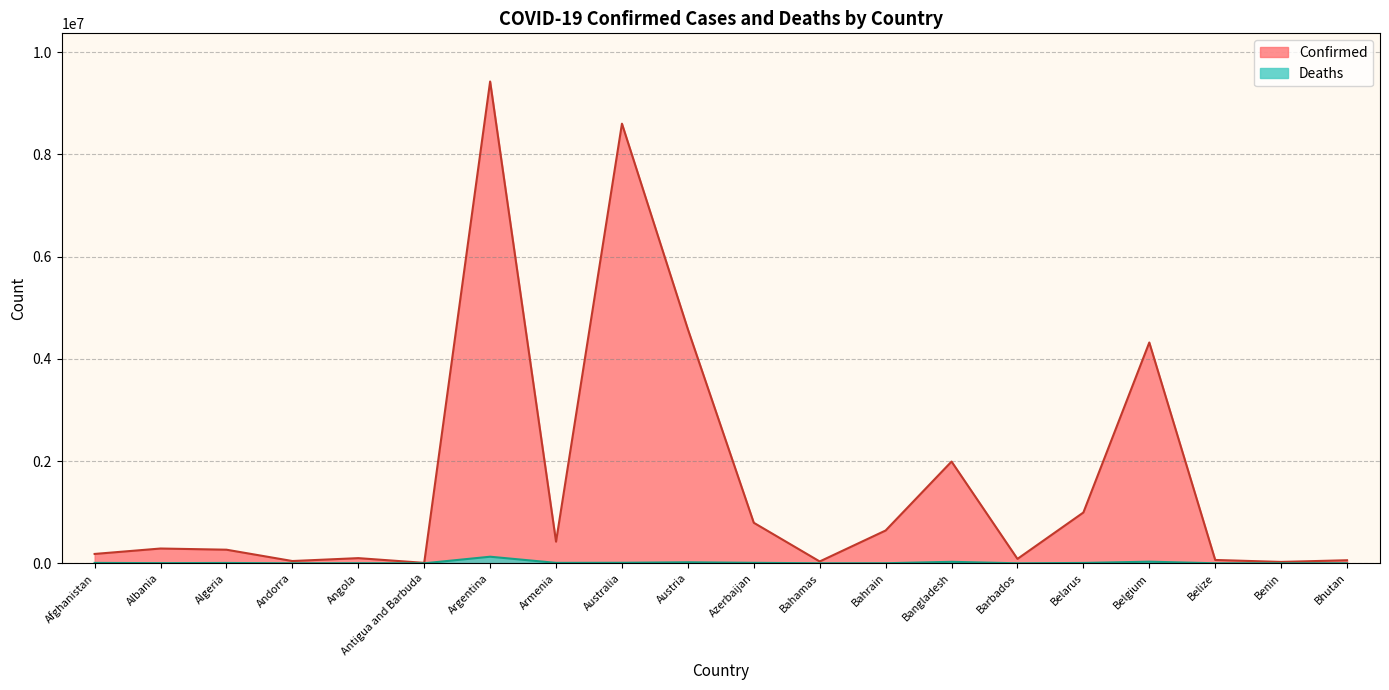

True or false: Deaths and Confirmed cross at least once.

False